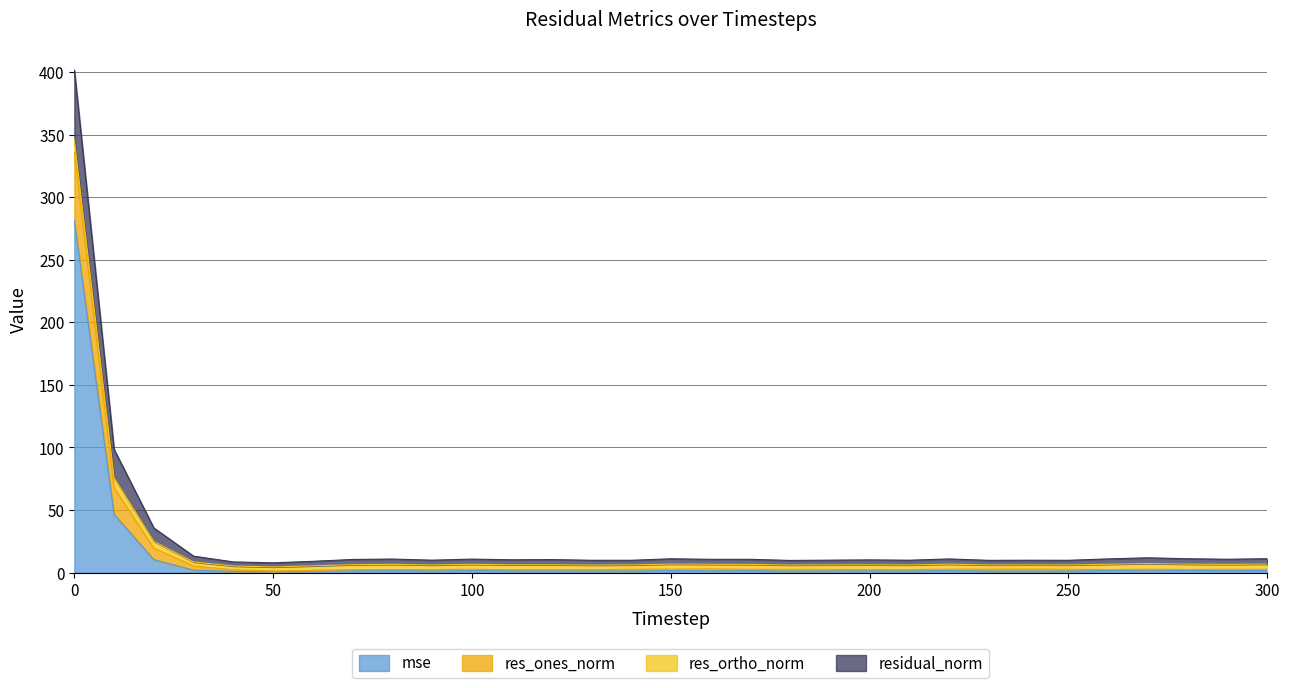

At which category does residual_norm reach its first local valley?

50